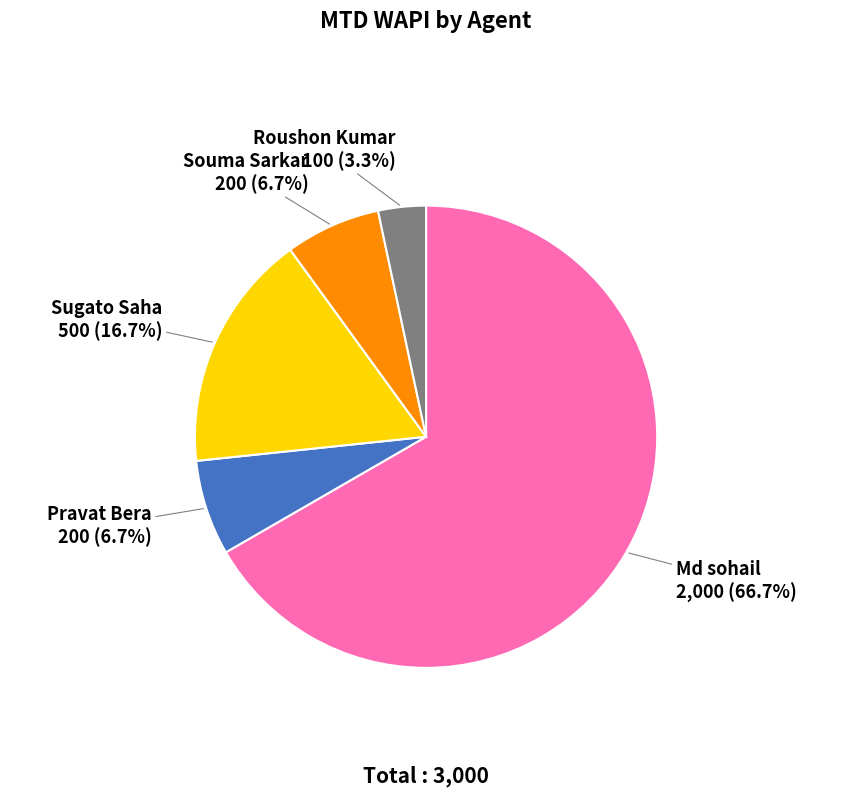

To the nearest percent, what percentage of the pie is Roushon Kumar?

3%